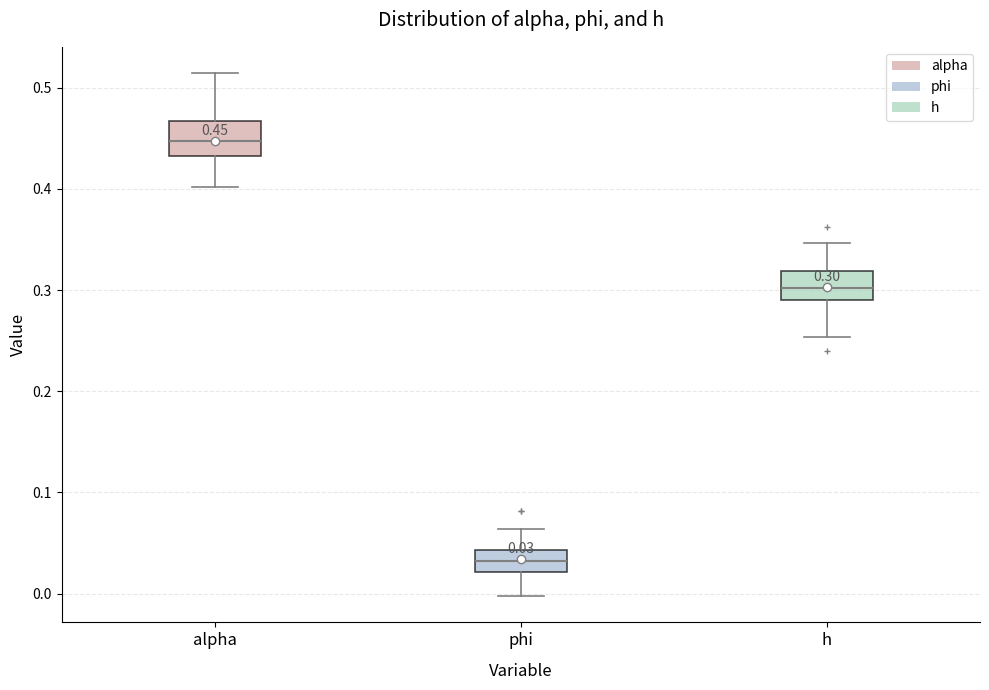

Which box has the highest median line?

alpha